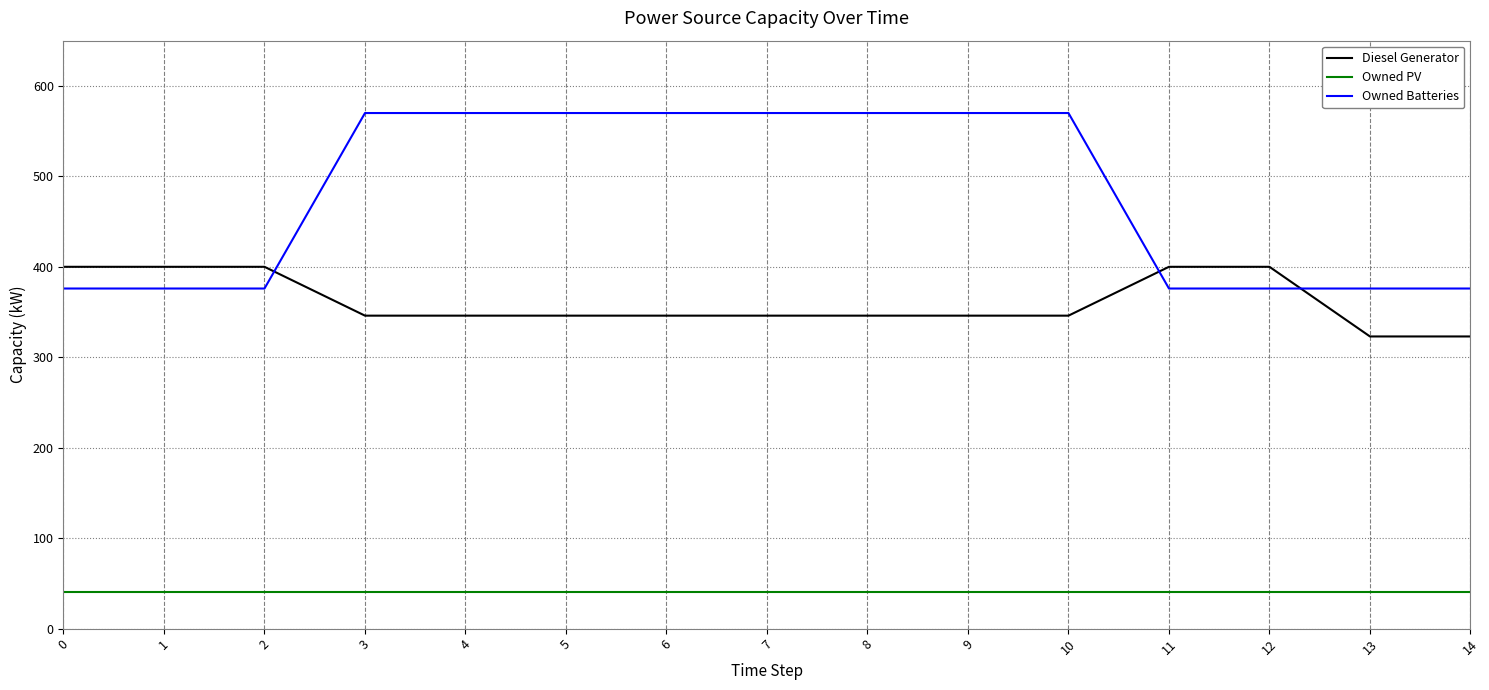

True or false: Owned Batteries and Diesel Generator intersect in this chart.

True